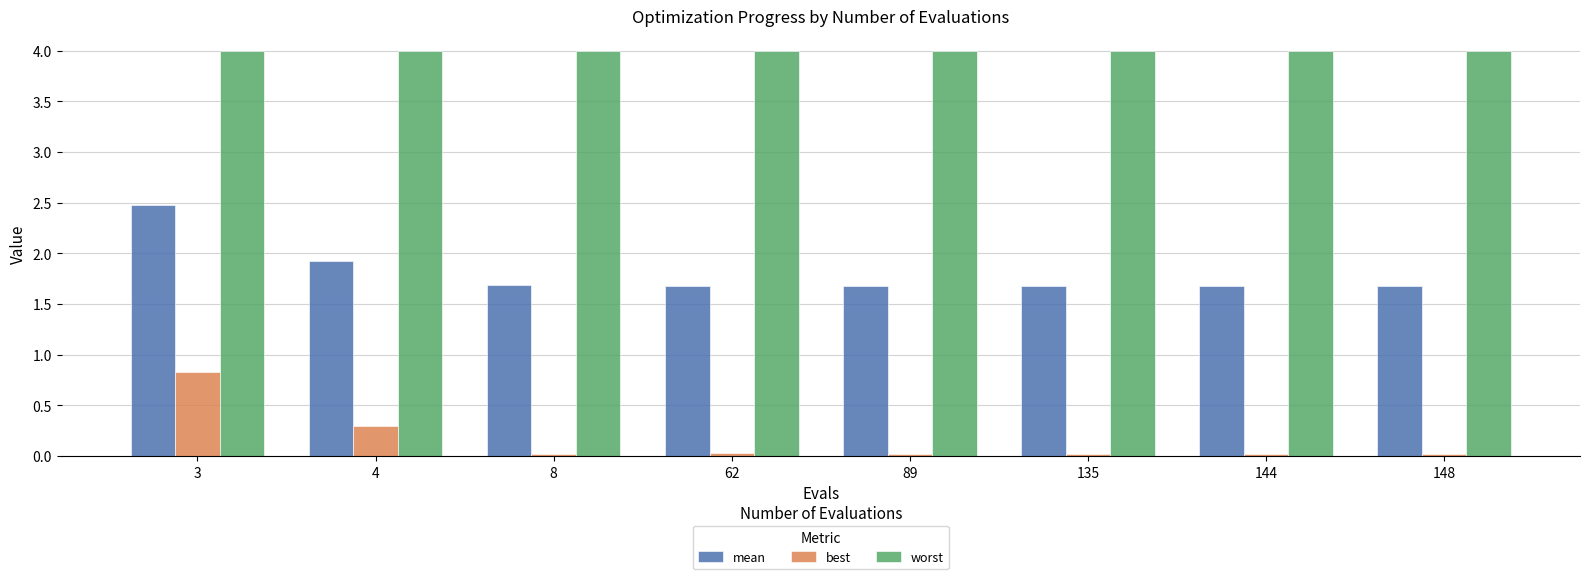

Rank the series by their average value, from lowest to highest.

best, mean, worst